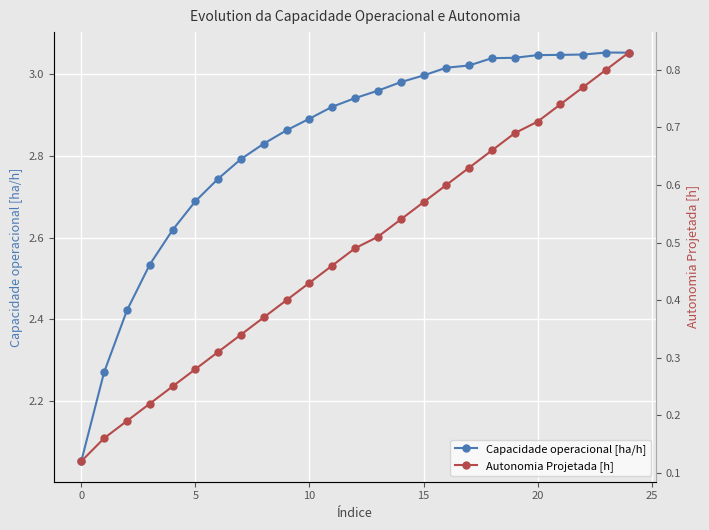

What is the minimum value shown in the chart?

0.1